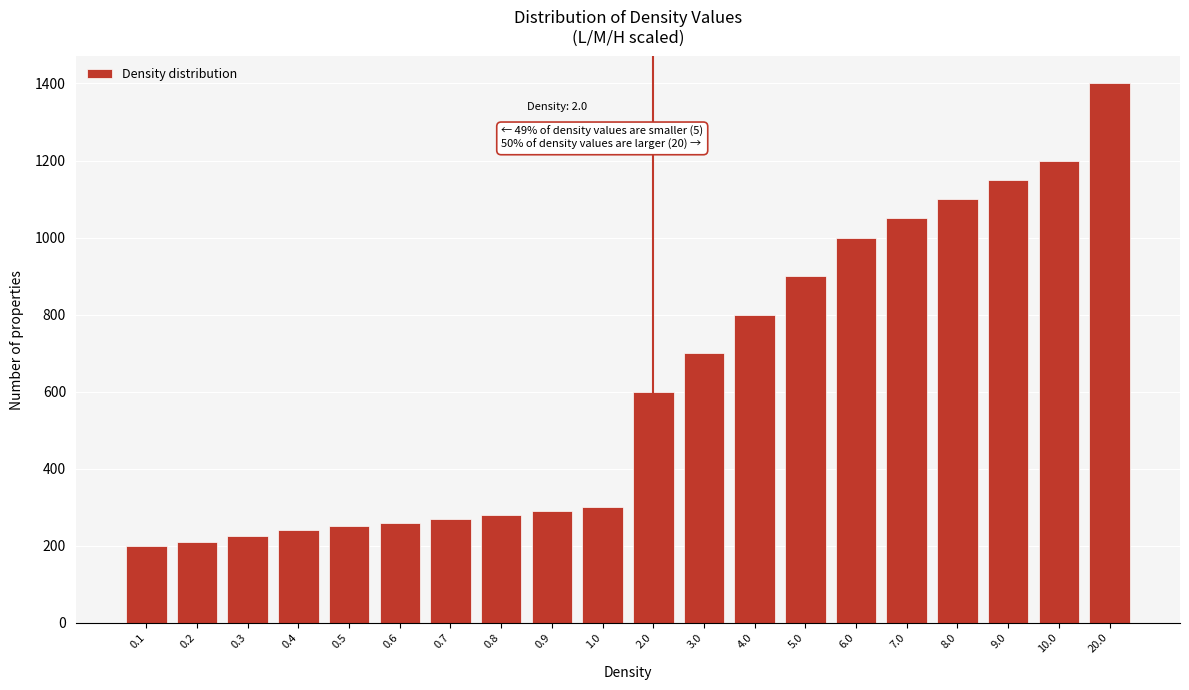

Reading left to right, extract all data points from this chart.

0.1=200	0.2=210	0.3=225	0.4=240	0.5=250	0.6=260	0.7=270	0.8=280	0.9=290	1.0=300	2.0=600	3.0=700	4.0=800	5.0=900	6.0=1000	7.0=1050	8.0=1100	9.0=1150	10.0=1200	20.0=1400